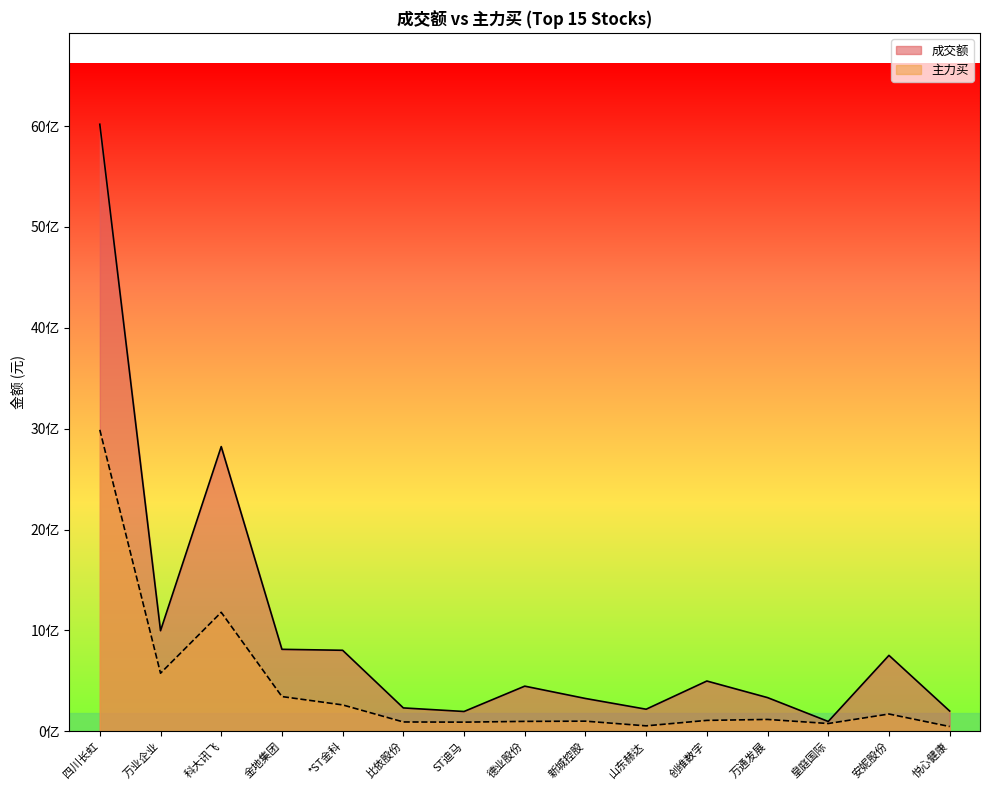

Rank the series by their maximum value, from highest to lowest.

成交额, 主力买